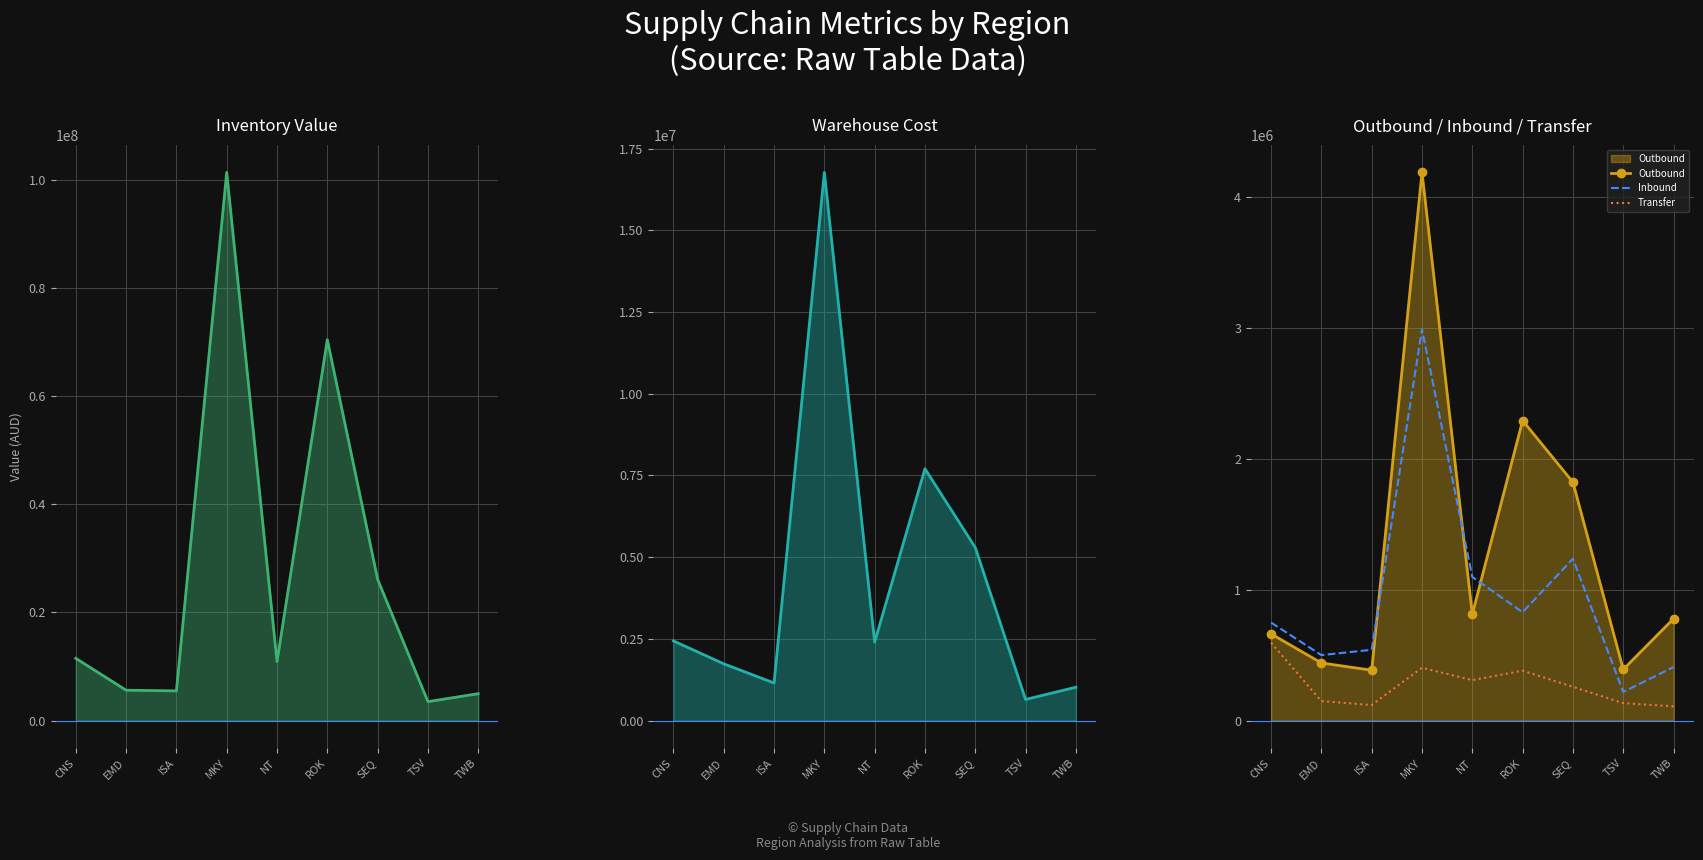

In Inbound, how many points are higher than both neighbors (excluding endpoints)?

2